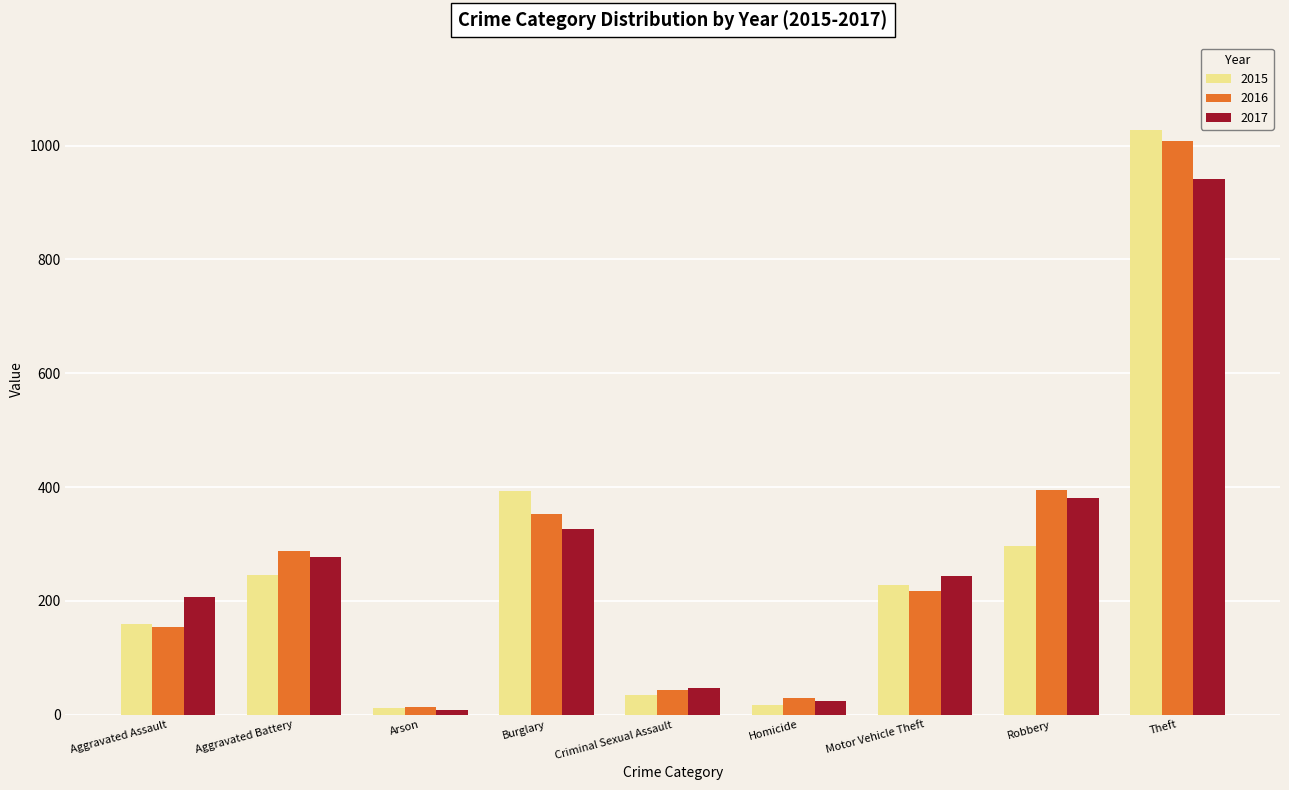

Which series has the largest range (max minus min)?

2015